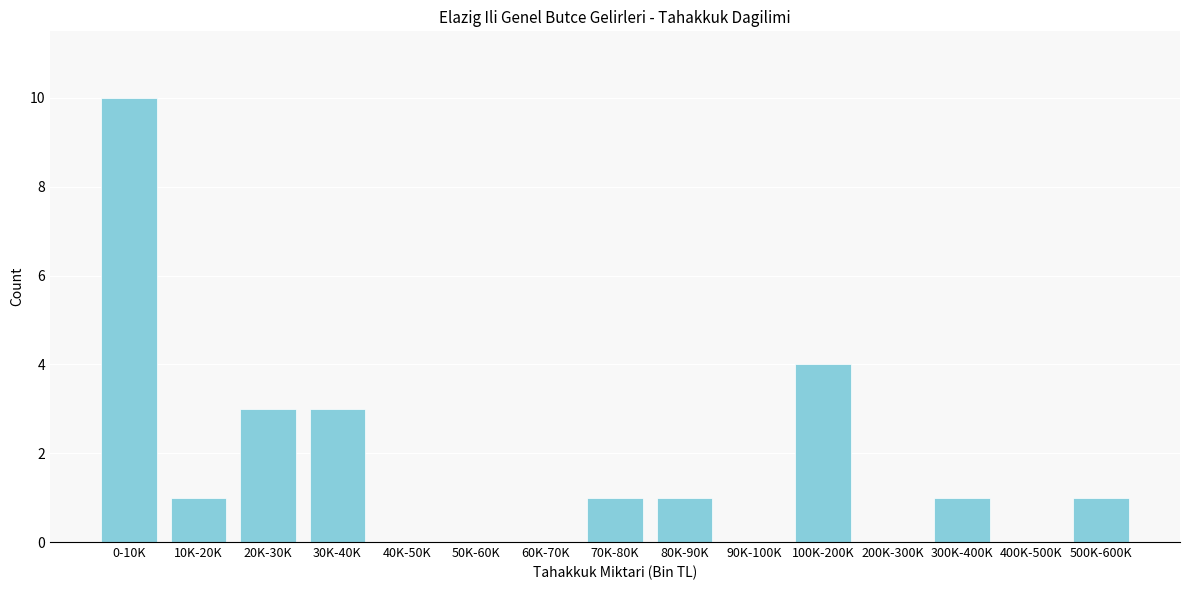

Reading left to right, list all the values displayed in this chart.

0-10K=10	10K-20K=1	20K-30K=3	30K-40K=3	40K-50K=0	50K-60K=0	60K-70K=0	70K-80K=1	80K-90K=1	90K-100K=0	100K-200K=4	200K-300K=0	300K-400K=1	400K-500K=0	500K-600K=1